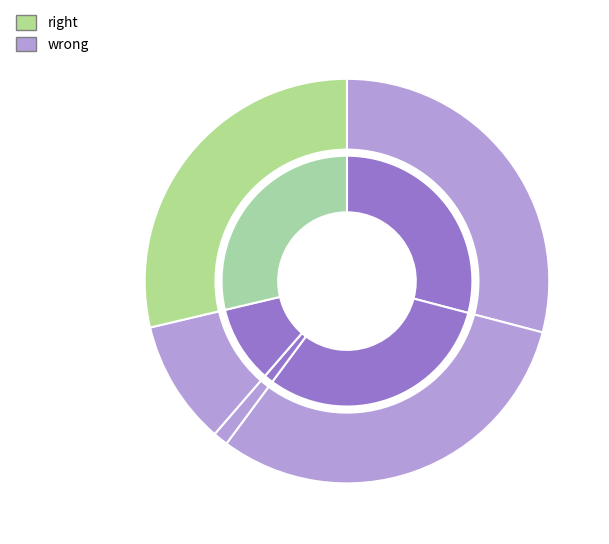

What is the change in value from signal segment 2 to signal segment 5?

-6